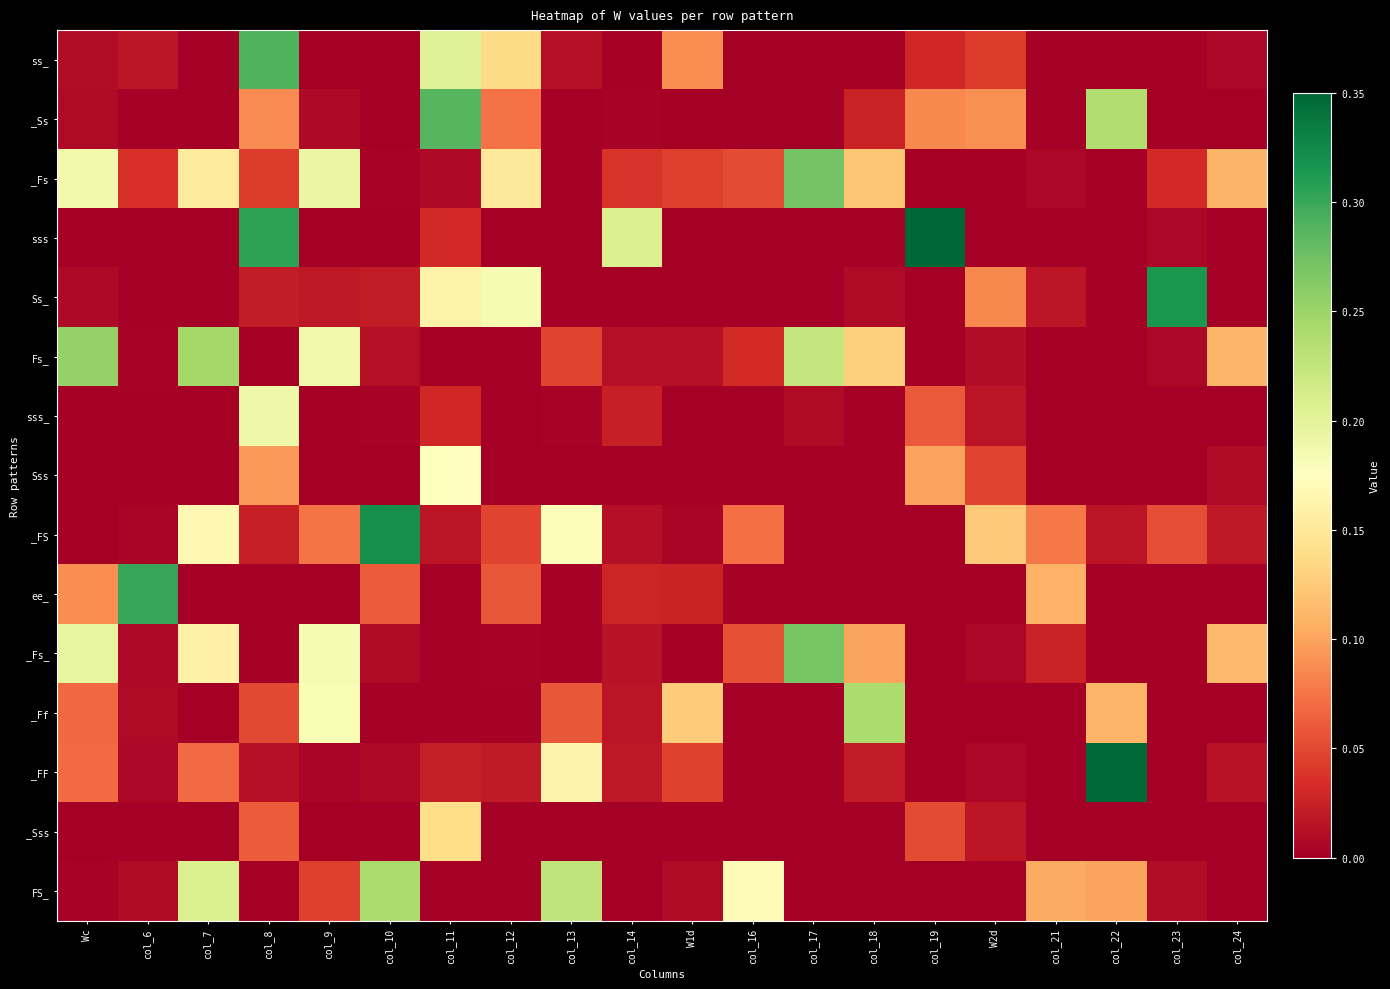

Which label corresponds to the smallest value in the chart?

col_7